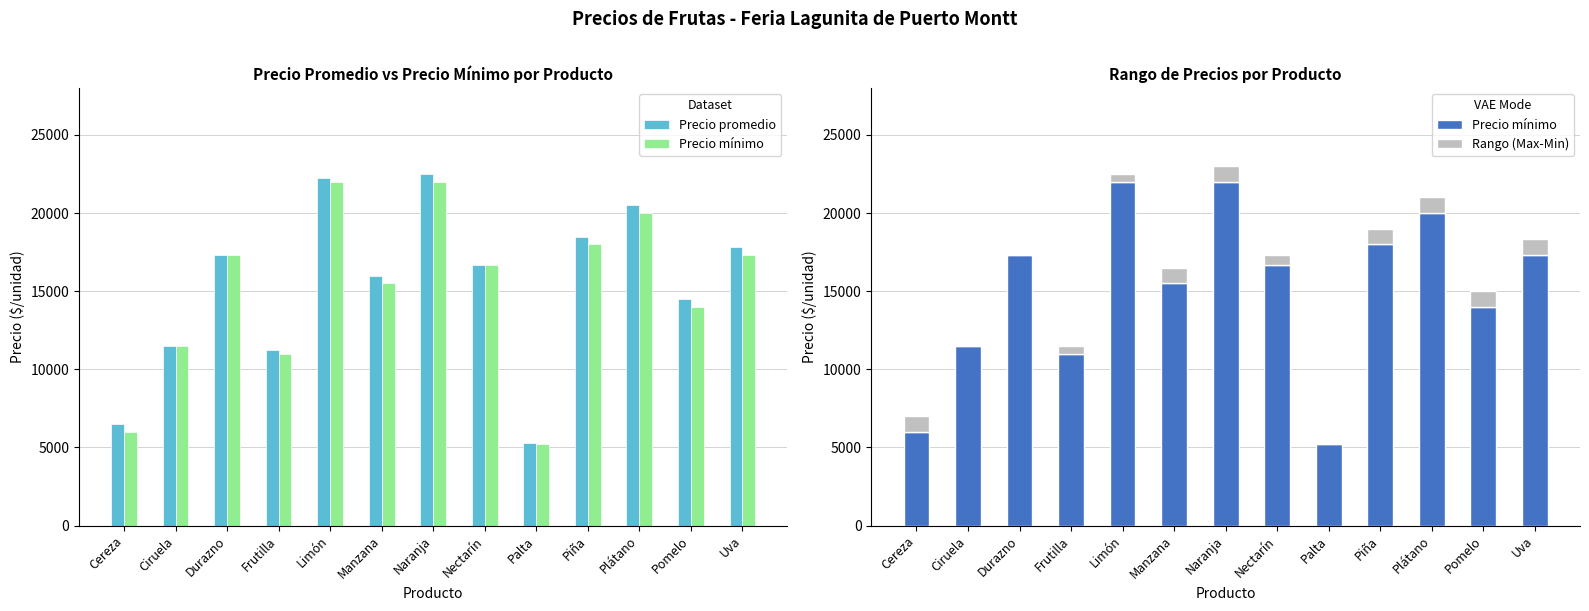

How many Rango (Max-Min) values are between 500 and 1000?

10